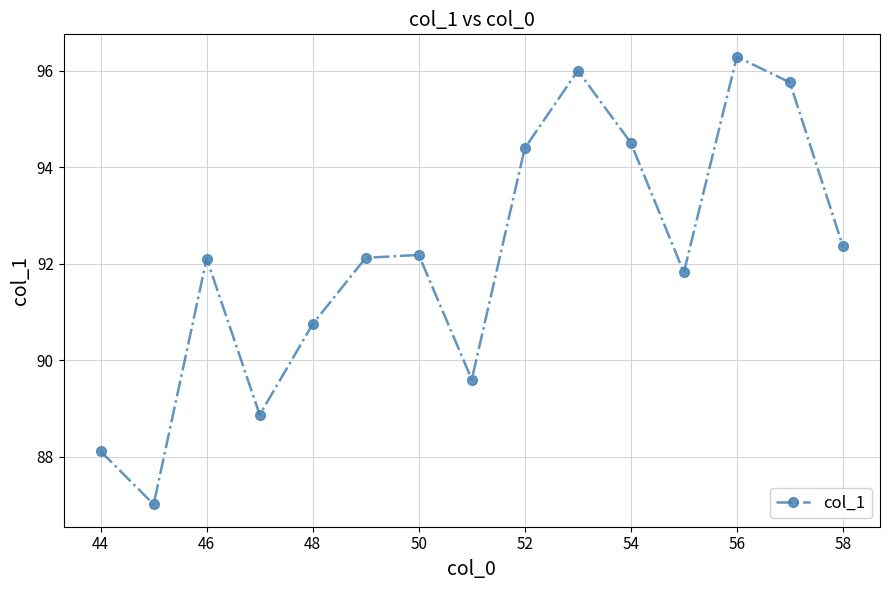

True or false: there are more than 2 points higher than both neighbors.

True